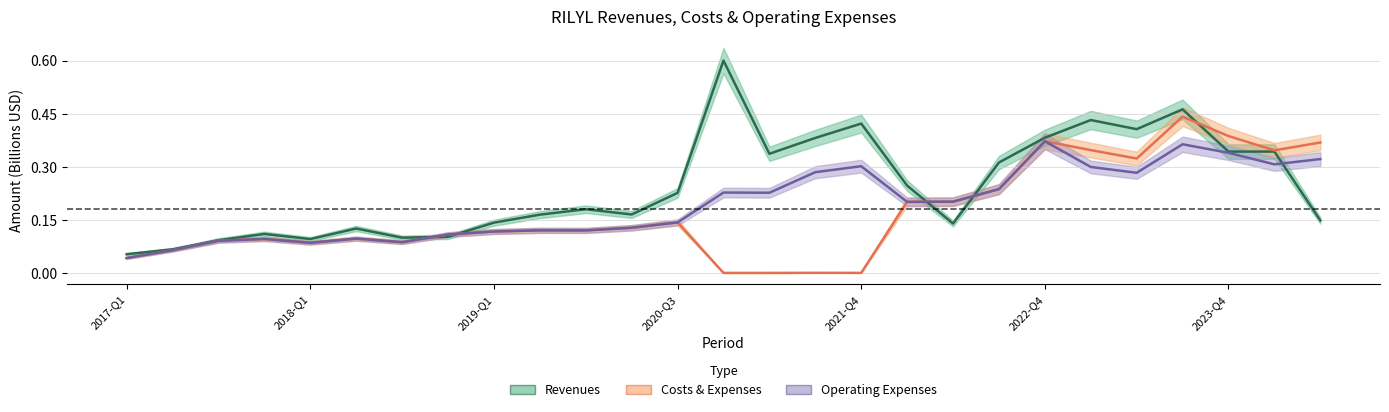

Is this an area chart (filled region under the line)?

No